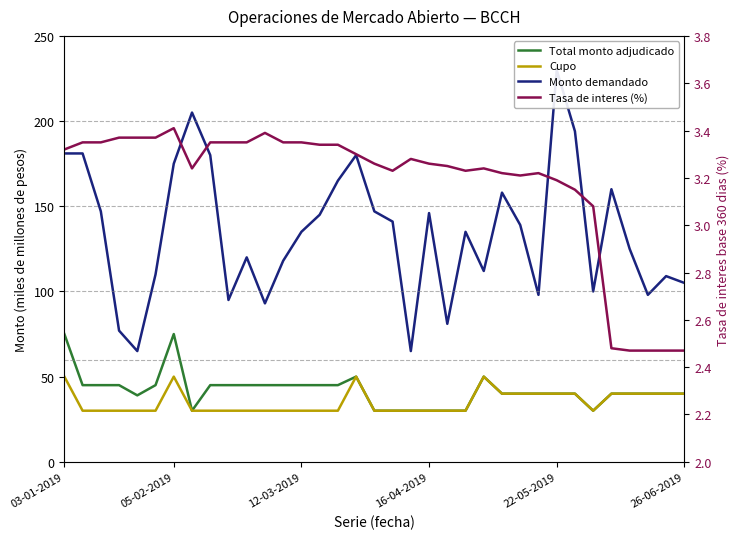

The Monto demandado series shows 95.0 at 9. True or false?

True